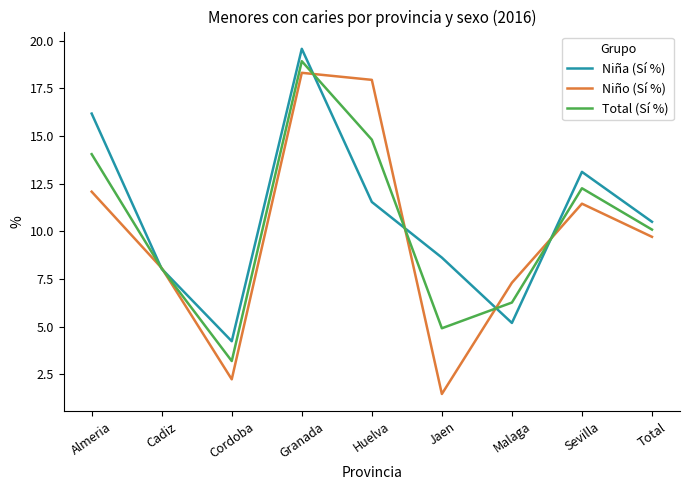

At which category is the sum across all series the highest?

Granada